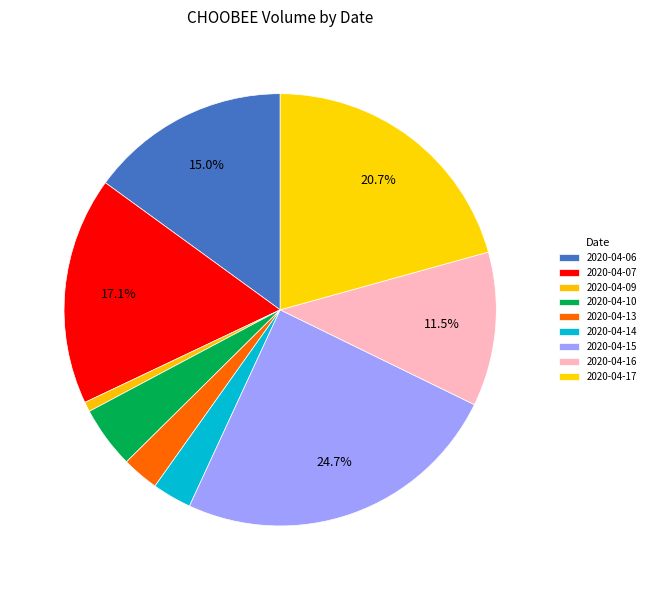

Is 2020-04-13 the majority of the pie?

No